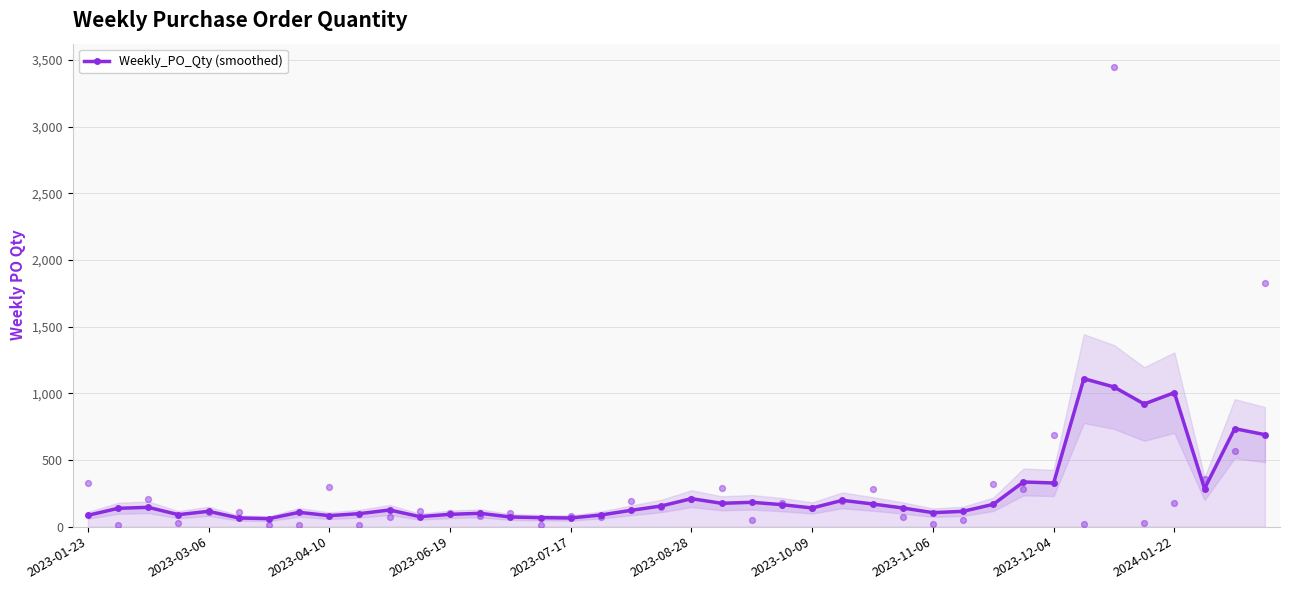

Approximately how many times larger is the value at 25 compared to 31?

0.6